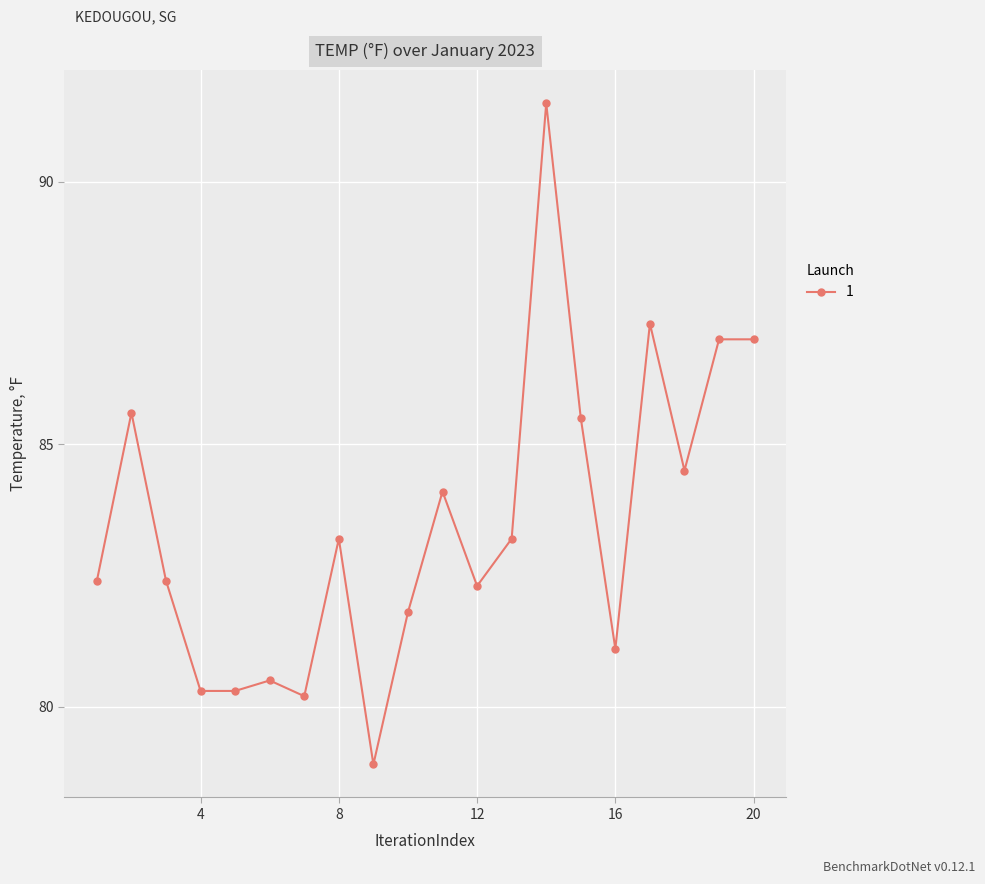

True or false: the data has more than 2 interior local peaks.

True